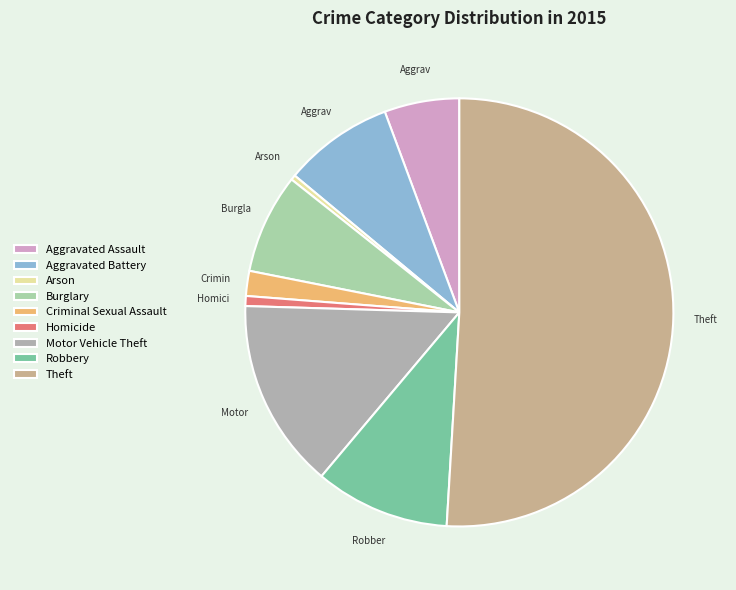

Rank the categories by value from lowest to highest.

Arson, Homicide, Criminal Sexual Assault, Aggravated Assault, Burglary, Aggravated Battery, Robbery, Motor Vehicle Theft, Theft